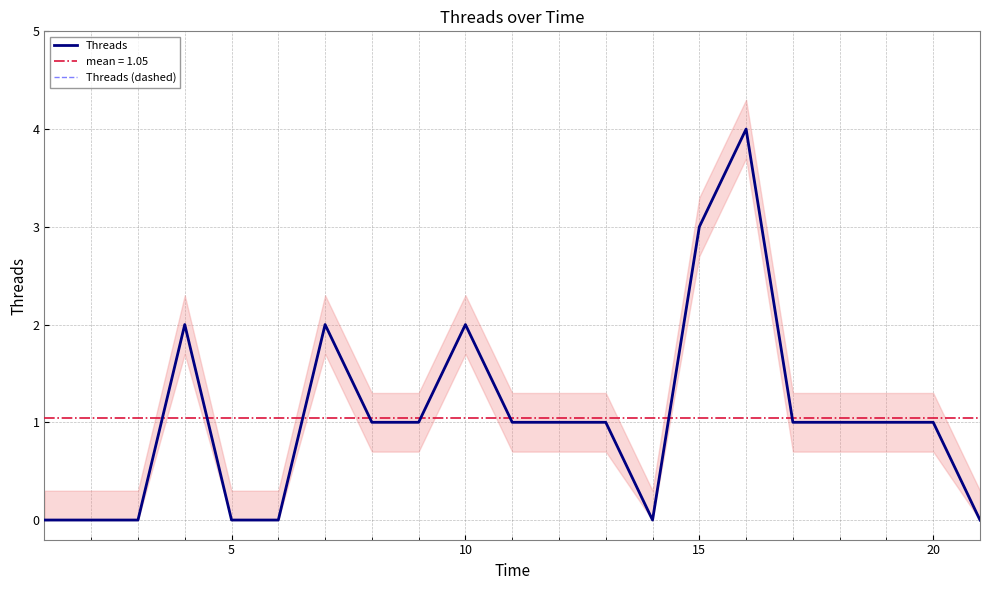

Is this an area chart (filled region under the line)?

No